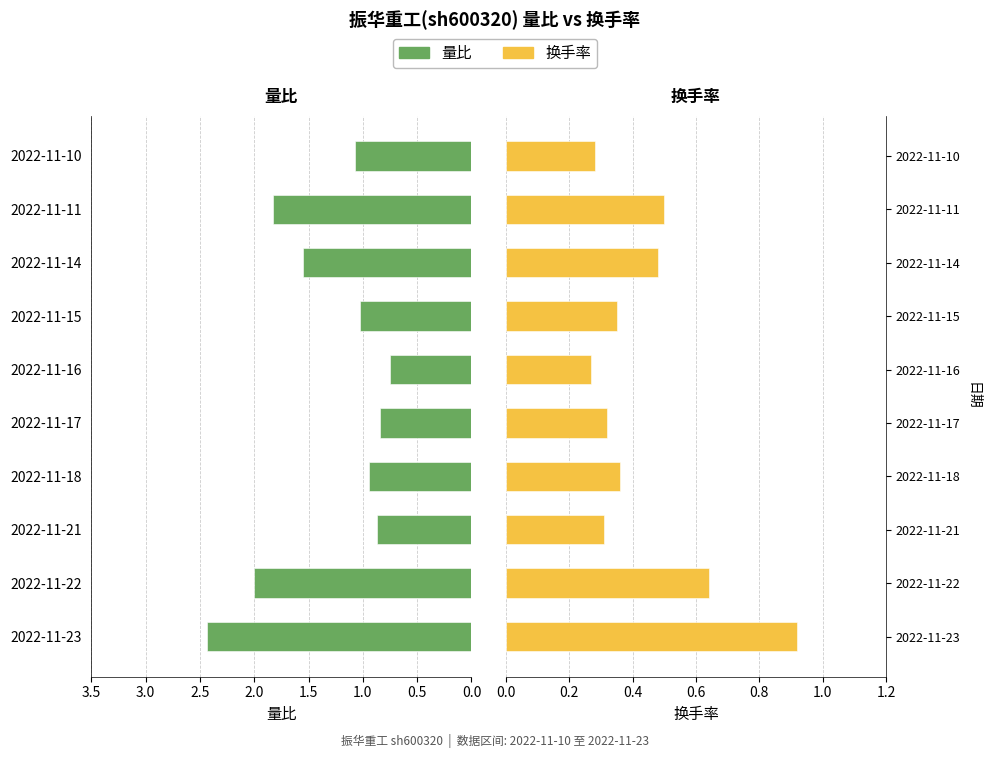

List the series in order of their overall mean, highest first.

量比, 换手率